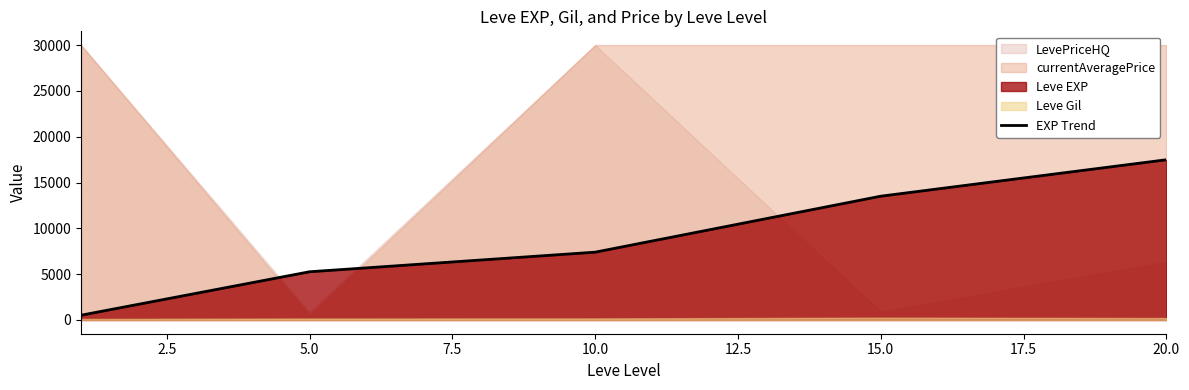

Count the number of values greater than 7400.

2